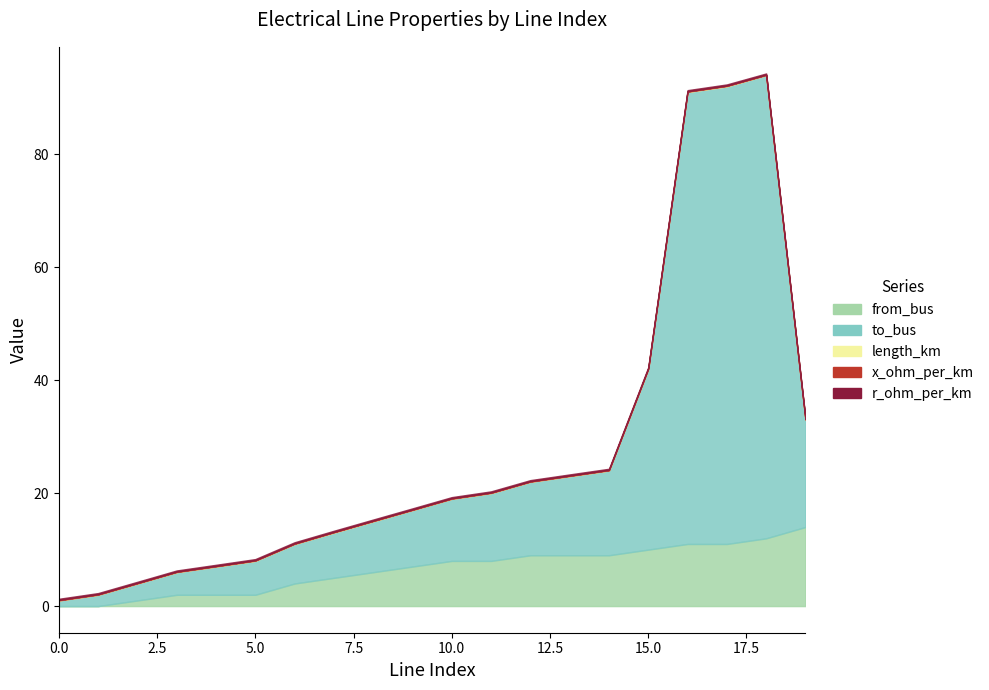

What is the approximate value of from_bus at 15?

10.0